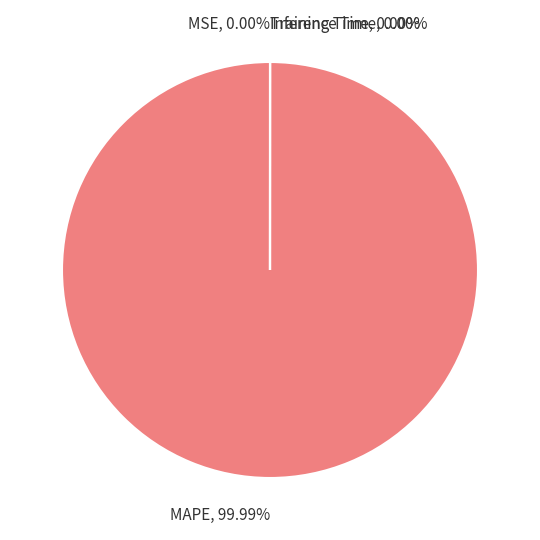

What is the largest slice in the pie chart?

MAPE